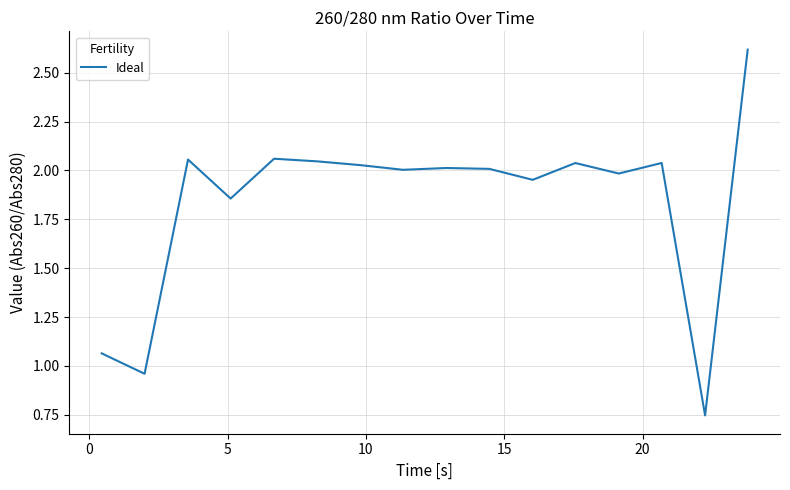

What is the maximum value shown in the chart?

2.6